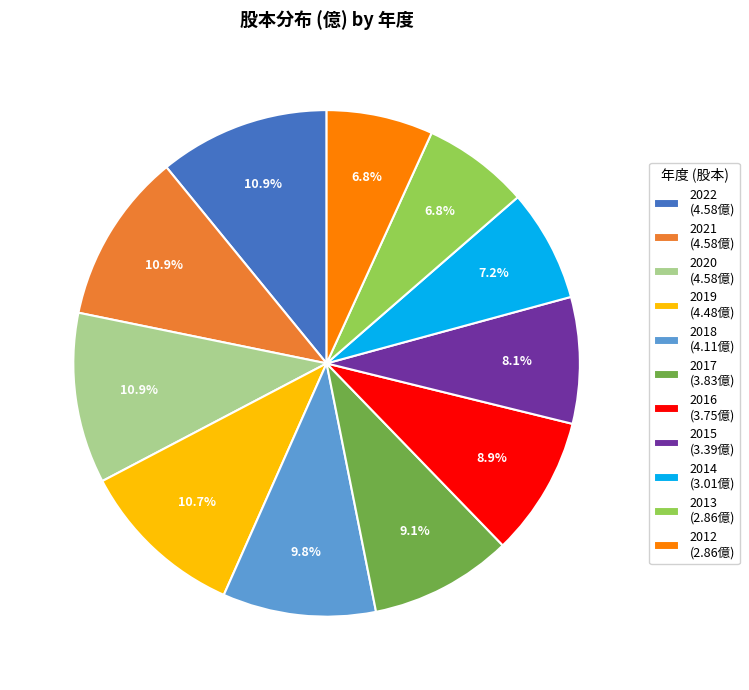

How many slices are in this pie chart?

11